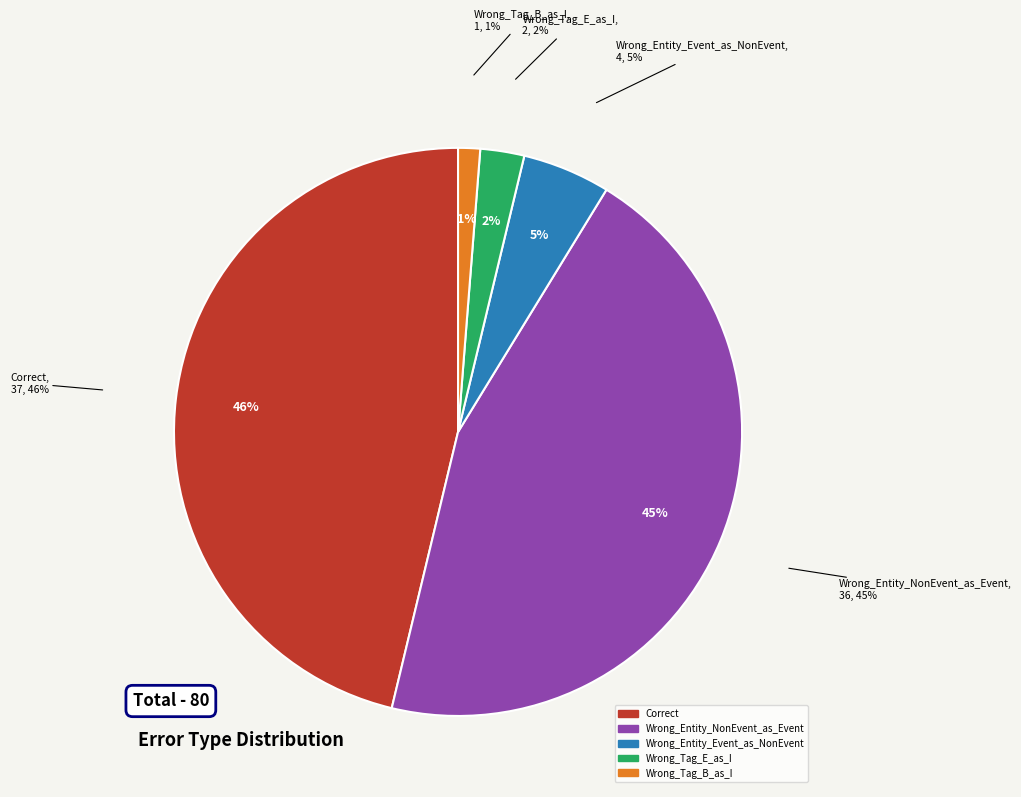

To the nearest percent, what portion does Wrong_Tag_B_as_I represent?

1%